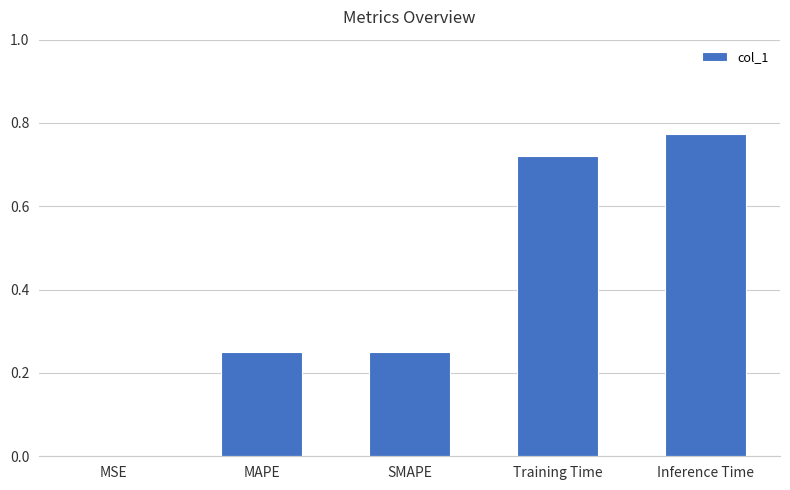

What is the change in value from Training Time to Inference Time?

+0.1